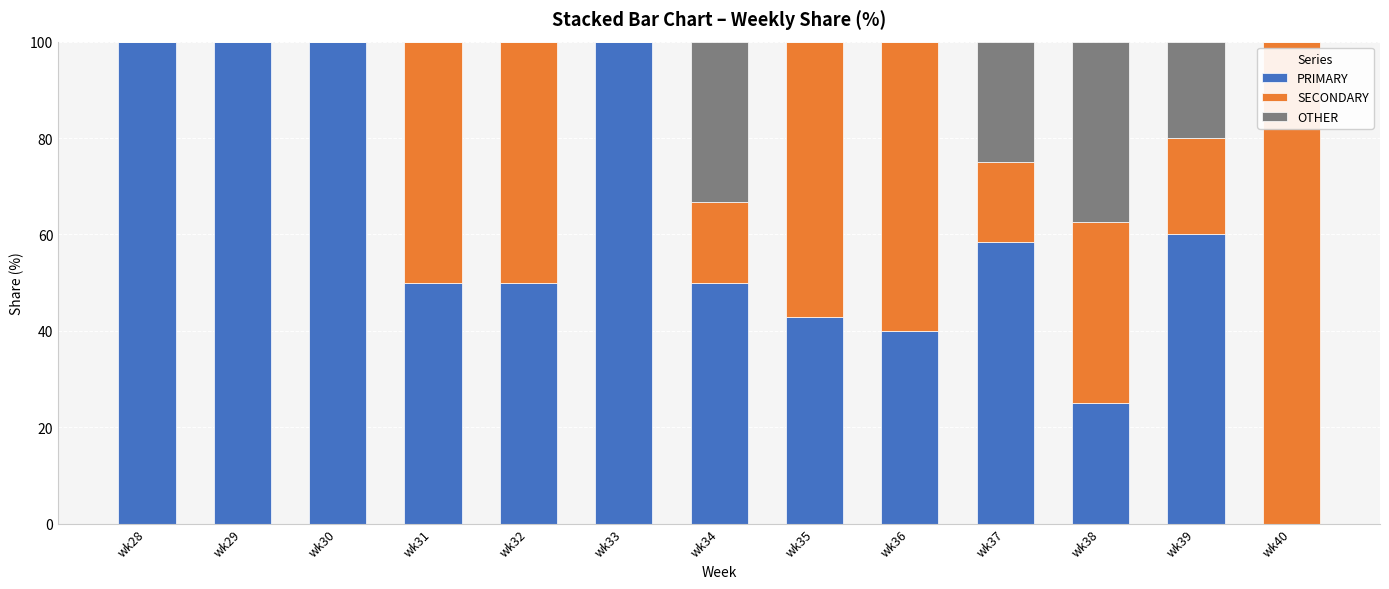

The value of PRIMARY at wk34 is 50.0. True or false?

True